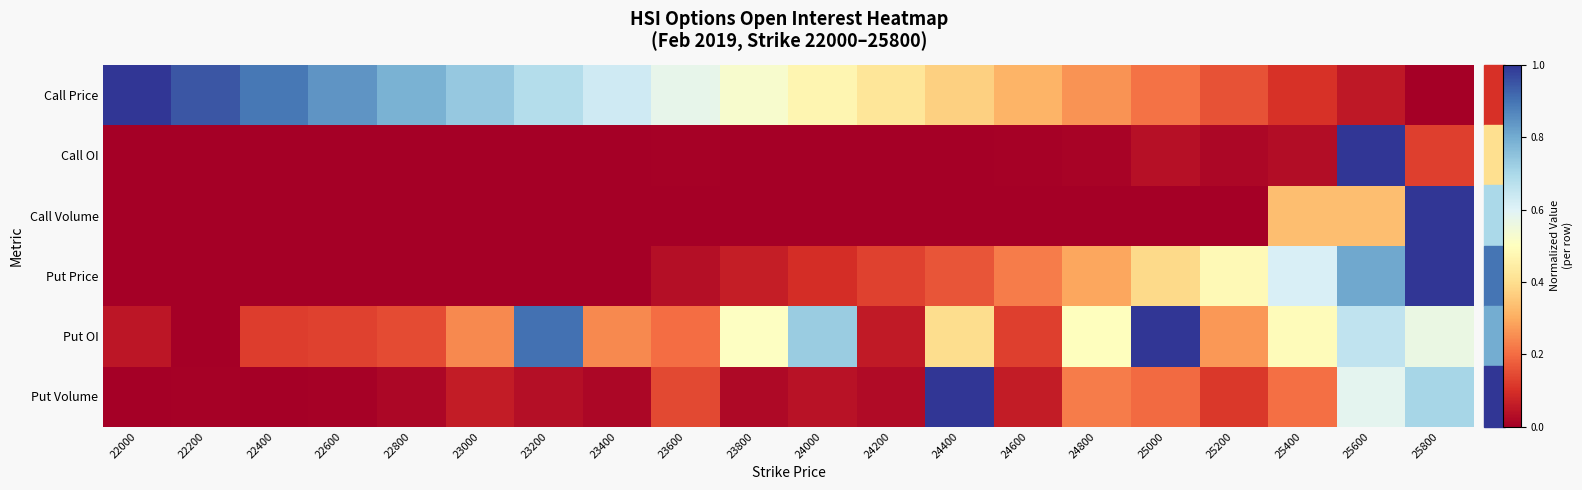

At how many categories does at least one series exceed 0?

20